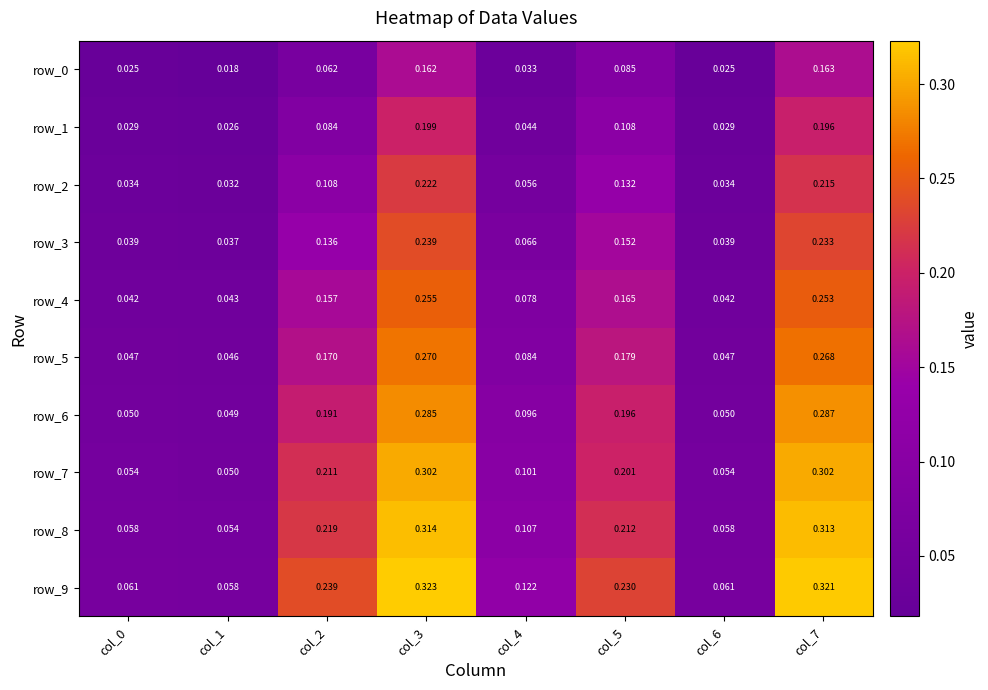

Read the row_4 value at col_5.

0.2